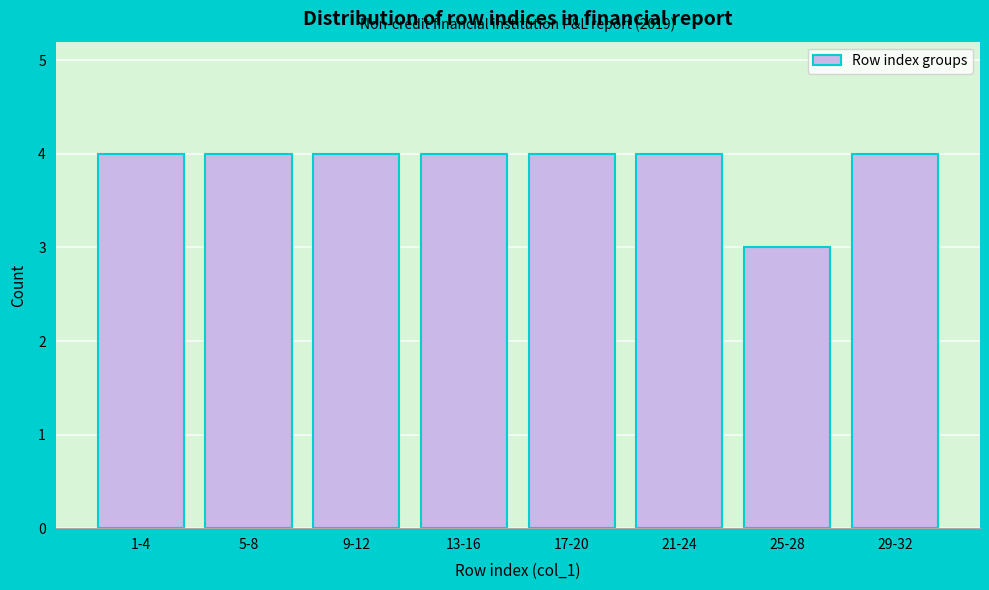

Reading left to right, list all the values displayed in this chart.

4	4	4	4	4	4	3	4